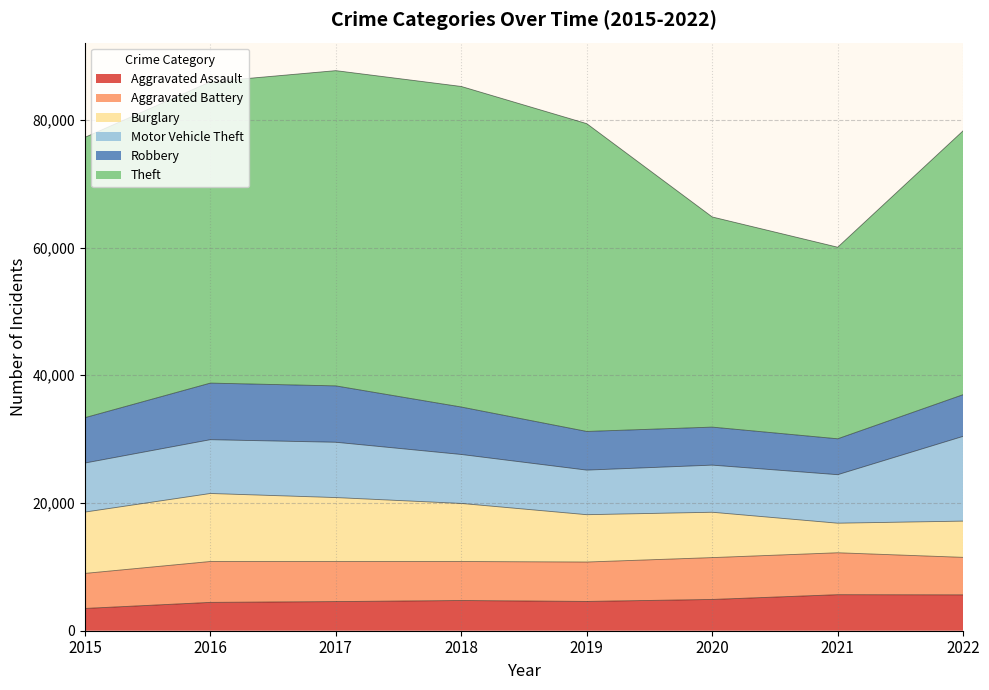

How many lines are shown in the chart?

6